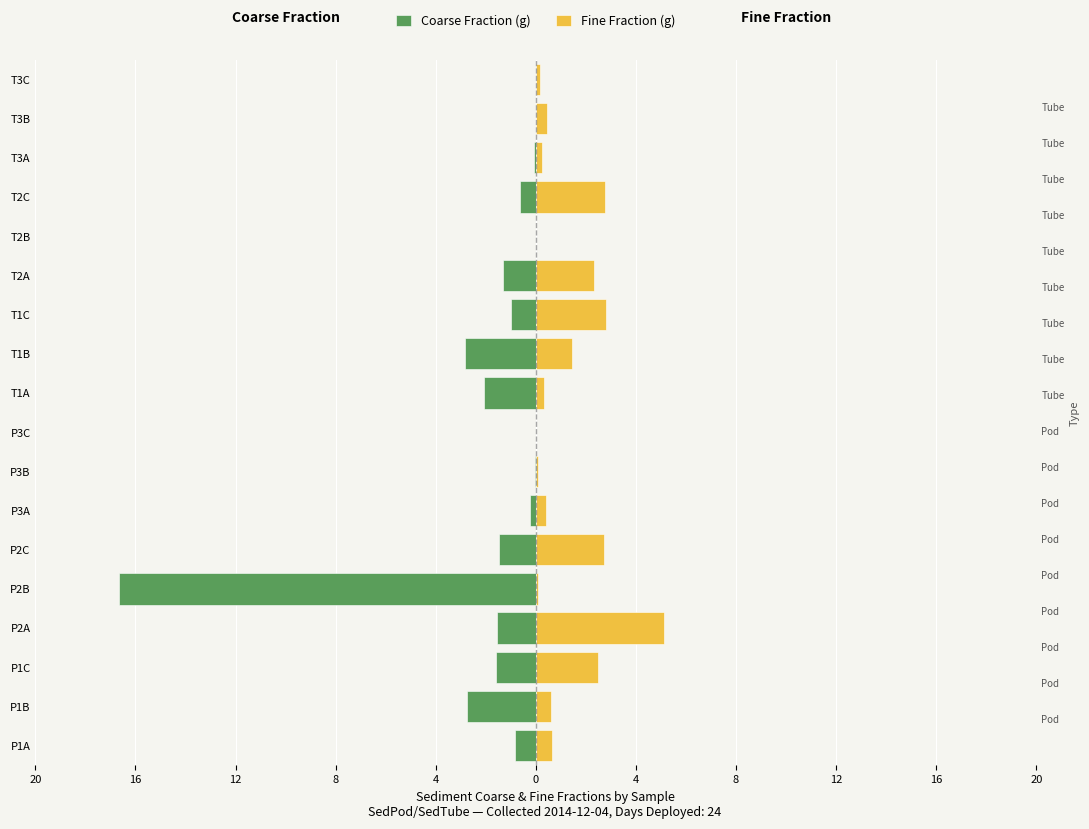

The value of Fine Fraction (g) at P1A is 0.7. True or false?

True